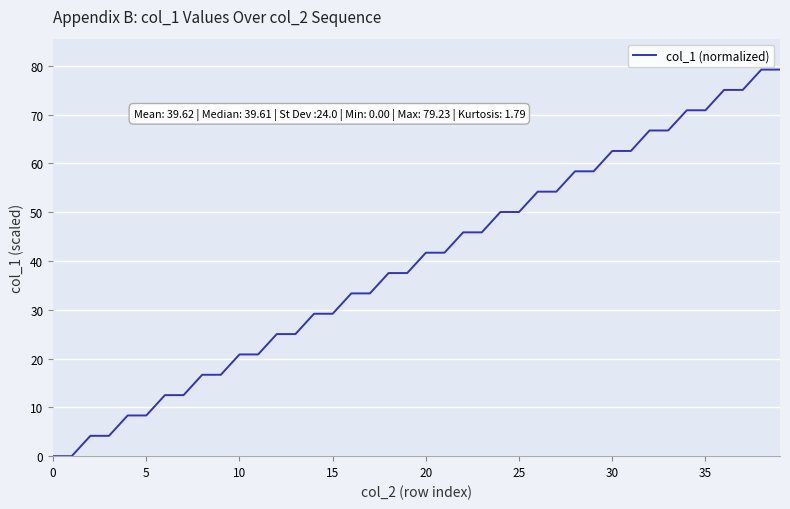

What is the difference between the maximum and minimum values?

79.2